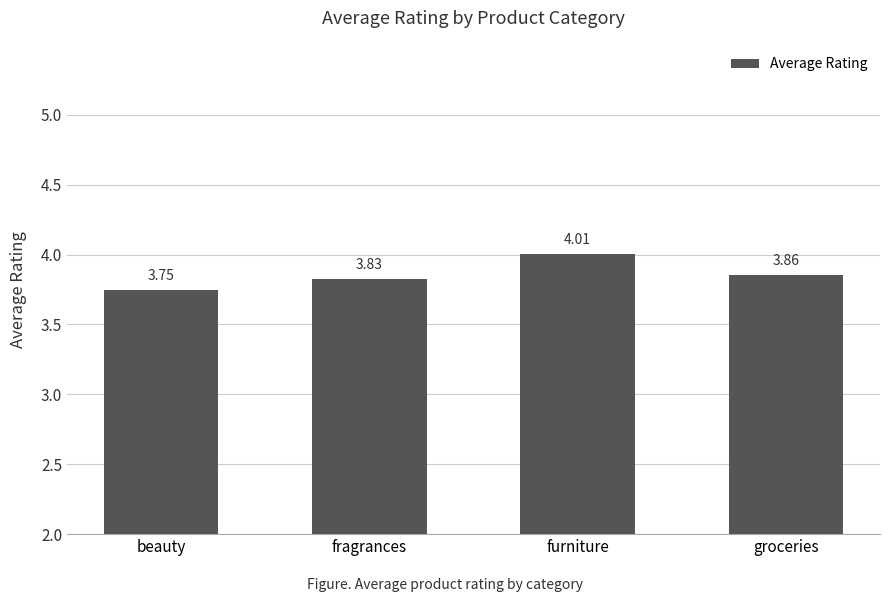

At which category does the chart reach its peak across all series?

furniture